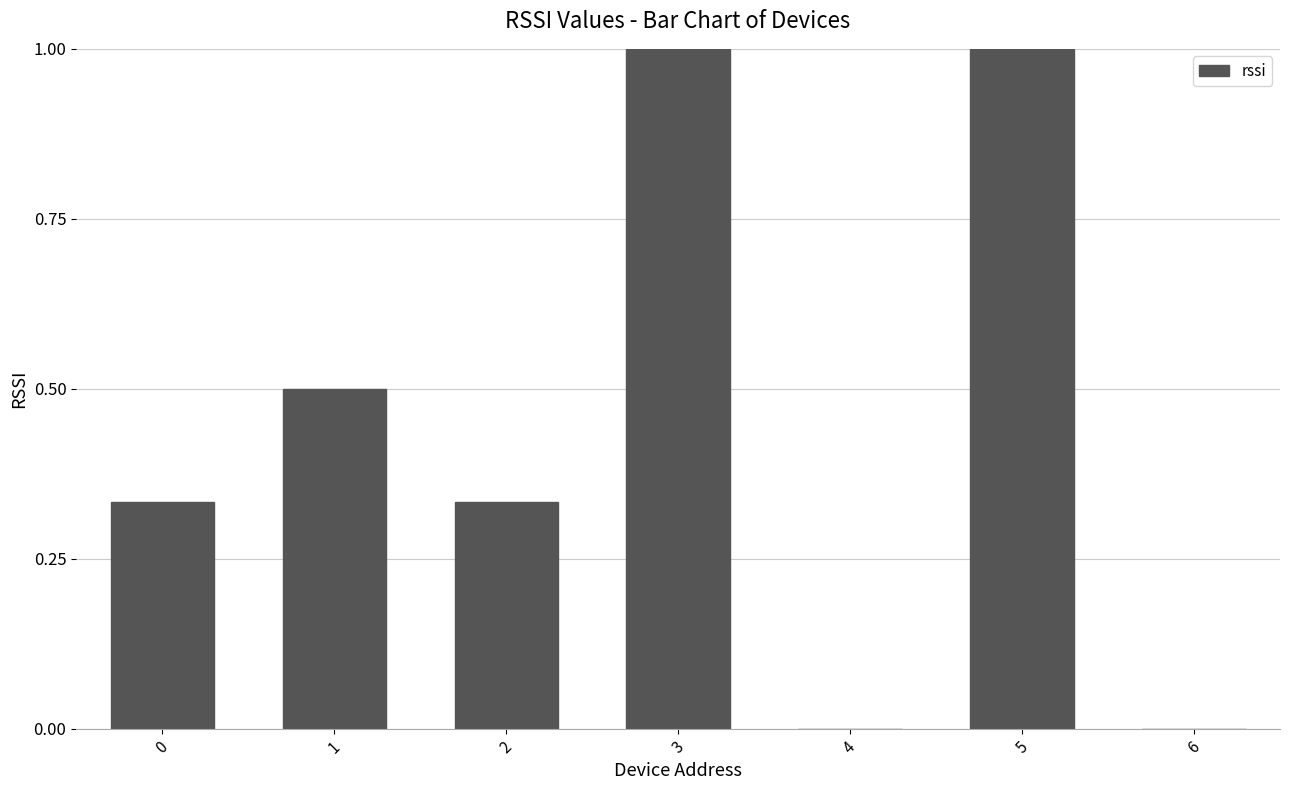

What is the greatest value displayed?

1.0